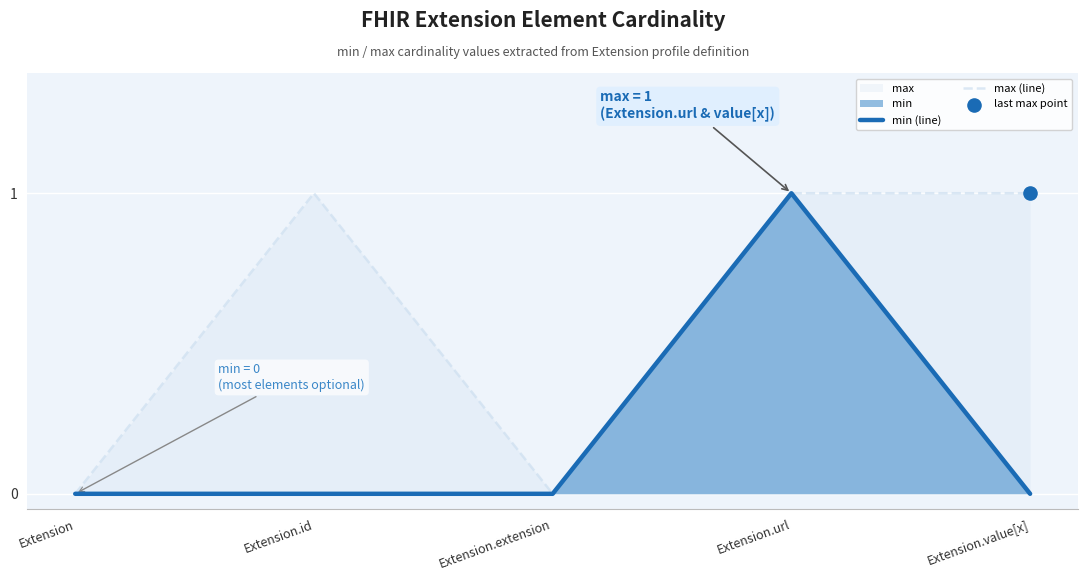

Which series reaches the maximum Y coordinate?

min (line)